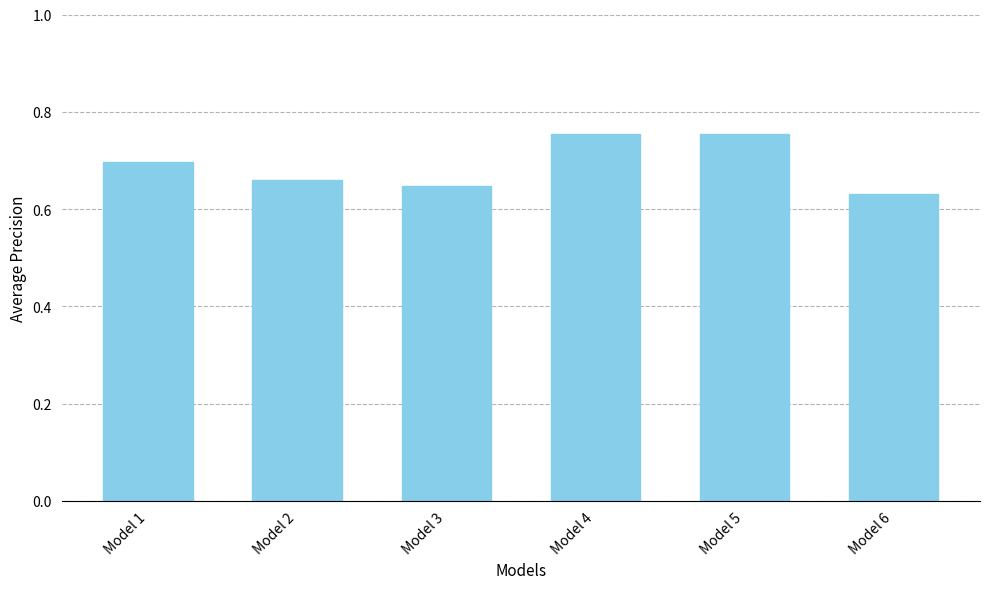

What is the sum of the values at Model 1 and Model 6?

1.3